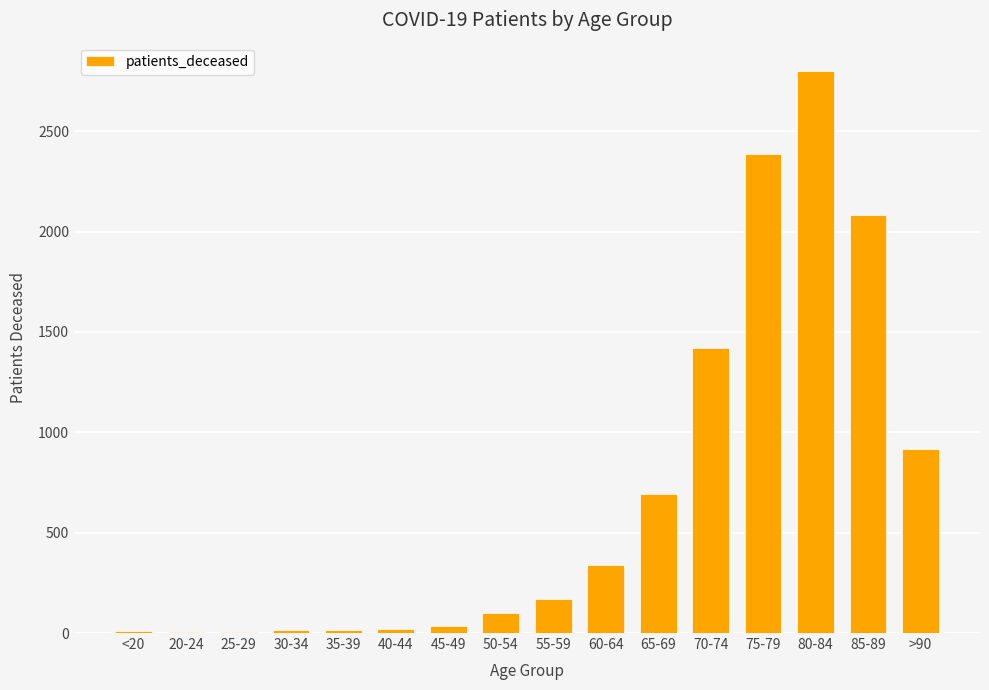

Are the bars horizontal?

No